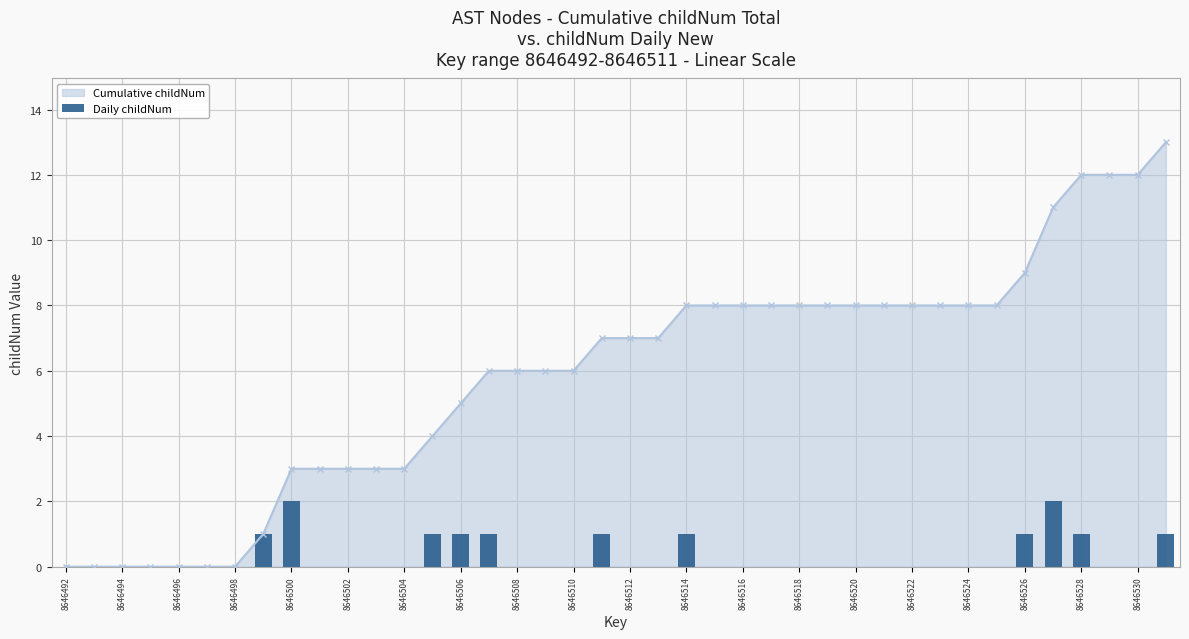

What position from the left is 8646492?

1